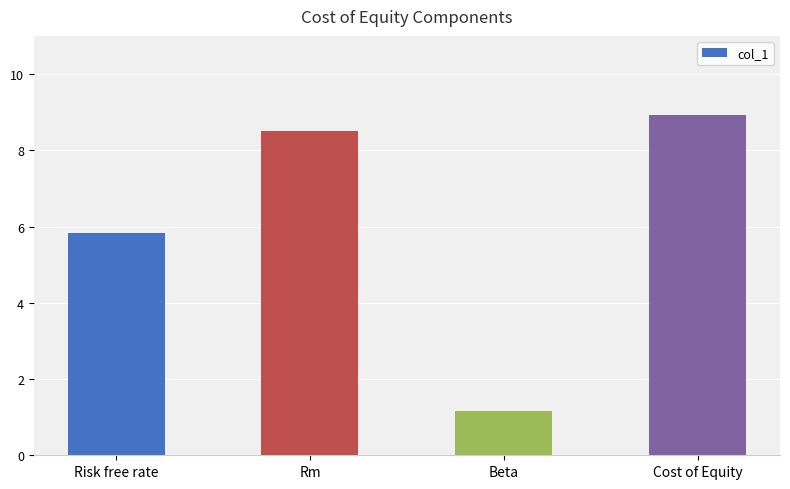

True or false: the data shows 1.9 at Beta.

False